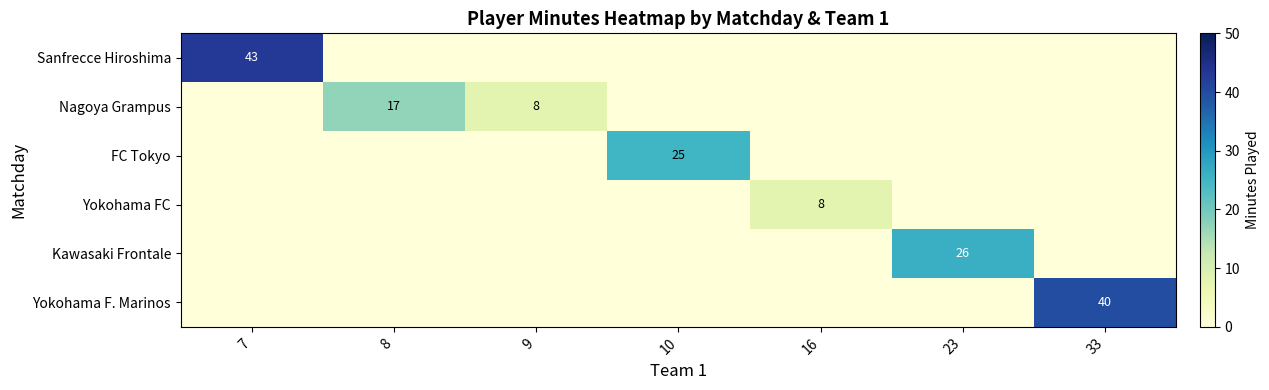

True or false: Kawasaki Frontale has a value of 17 at 23.

False